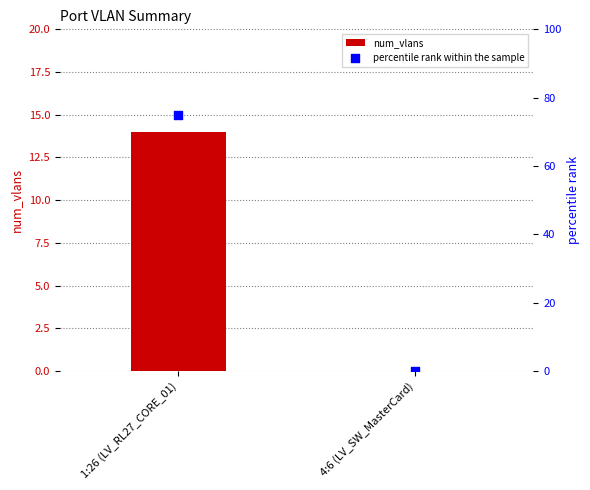

Which series has the largest Y range (max minus min)?

percentile rank within the sample